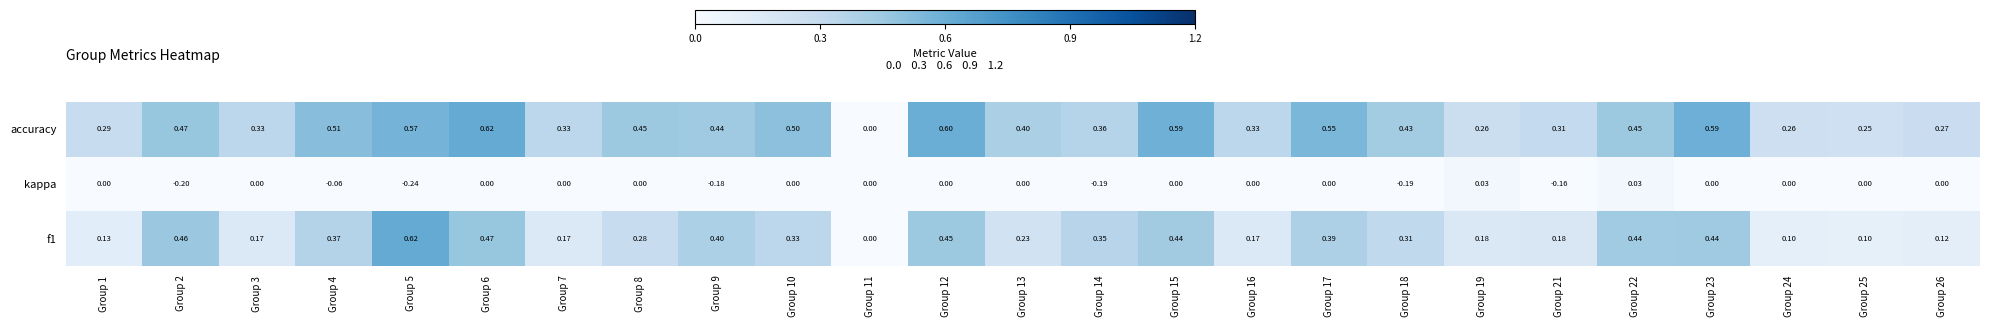

Between Group 13 and Group 19, which series saw the biggest shift?

accuracy